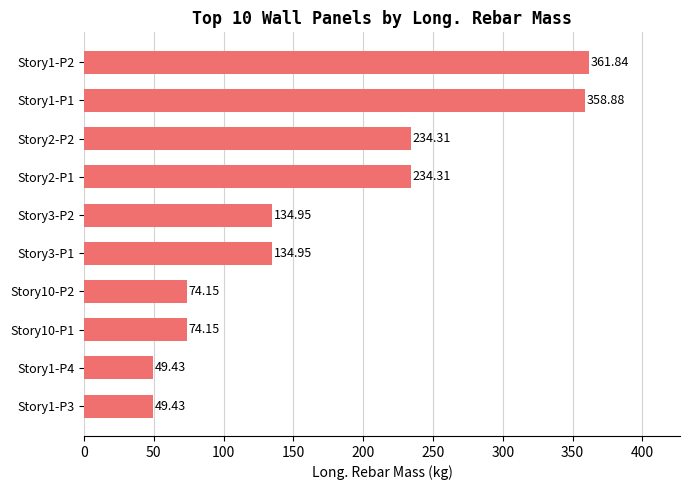

What is the average value?

170.6